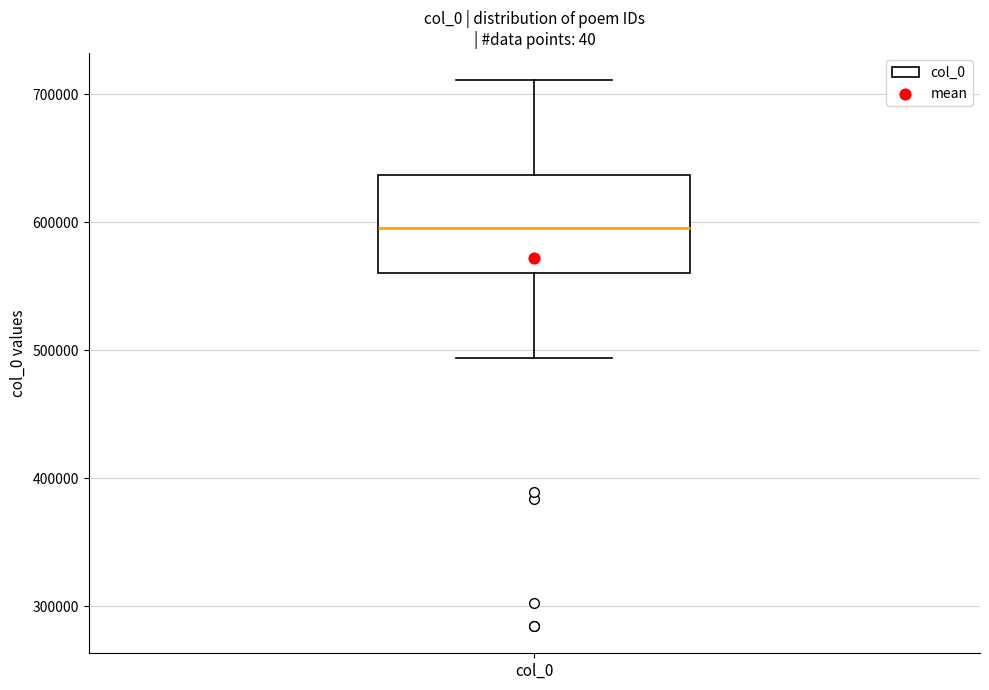

Transcribe this box plot: give where the median line is, the range the box spans, and where the two whiskers end, as read against the y-axis. The values are not printed on the chart, so give them approximately, as read against the axis.

median 600000, box 560000 to 640000, whiskers 490000 to 710000